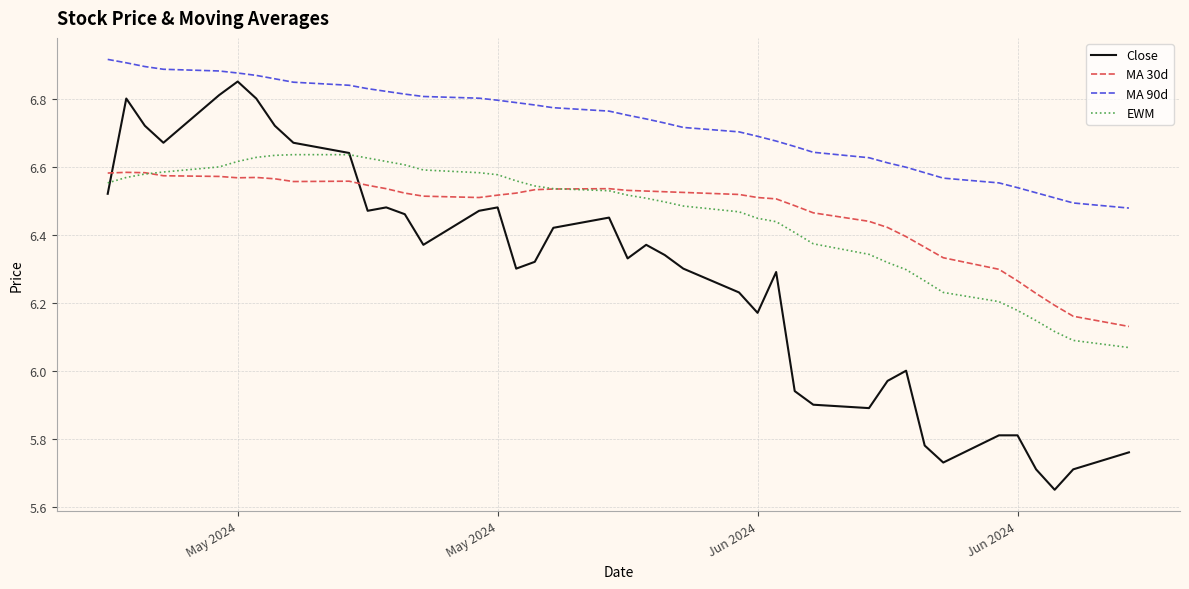

Which series has the largest range (max minus min)?

Close